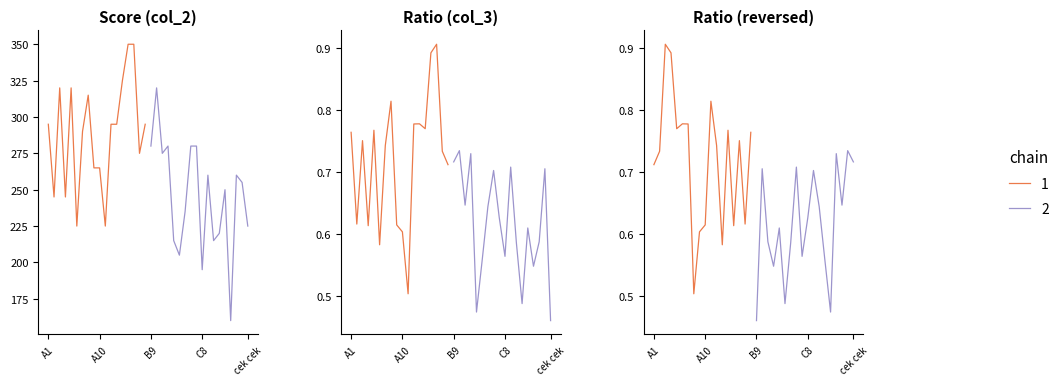

Reading right to left, what are all the values shown in this chart?

Score (col_2): cek cek=225.0	last=255.0	cek1=260.0	test3=160.0	test2=250.0	test1=220.0	C10=215.0	C9=260.0	C8=195.0	C7=280.0	C6=280.0	C5=235.0	C4=205.0	C3=215.0	C2=280.0	C1=275.0	B10=320.0	B9=280.0	B8=295.0	B7=275.0	B6=350.0	B5=350.0	B4=325.0	B3=295.0	B2=295.0	B1=225.0	A10=265.0	A9=265.0	A8=315.0	A7=290.0	A6=225.0	A5=320.0	A4=245.0	A3=320.0	A2=245.0	A1=295.0
Ratio (col_3): cek cek=0.5	last=0.7	cek1=0.6	test3=0.5	test2=0.6	test1=0.5	C10=0.6	C9=0.7	C8=0.6	C7=0.6	C6=0.7	C5=0.6	C4=0.6	C3=0.5	C2=0.7	C1=0.6	B10=0.7	B9=0.7	B8=0.7	B7=0.7	B6=0.9	B5=0.9	B4=0.8	B3=0.8	B2=0.8	B1=0.5	A10=0.6	A9=0.6	A8=0.8	A7=0.7	A6=0.6	A5=0.8	A4=0.6	A3=0.8	A2=0.6	A1=0.8